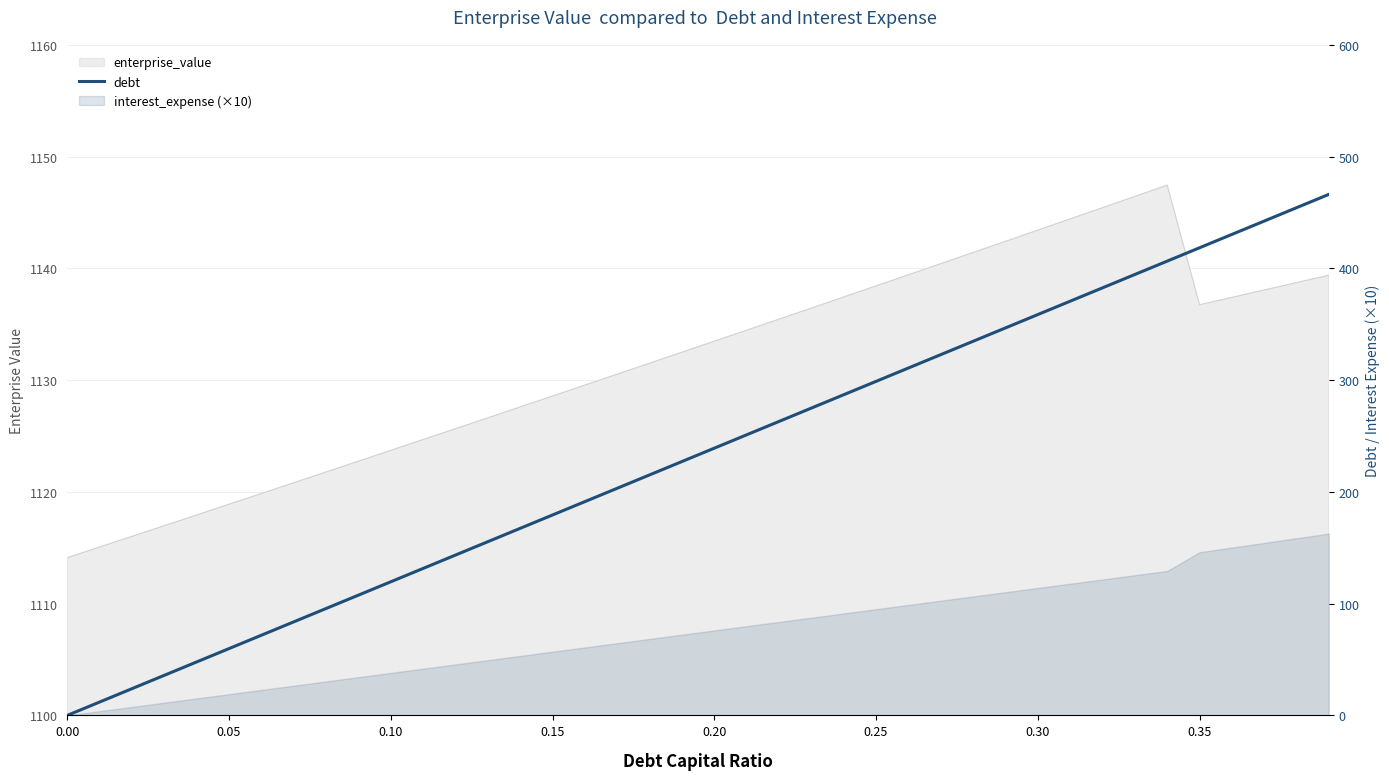

How many data points are less than 239?

20